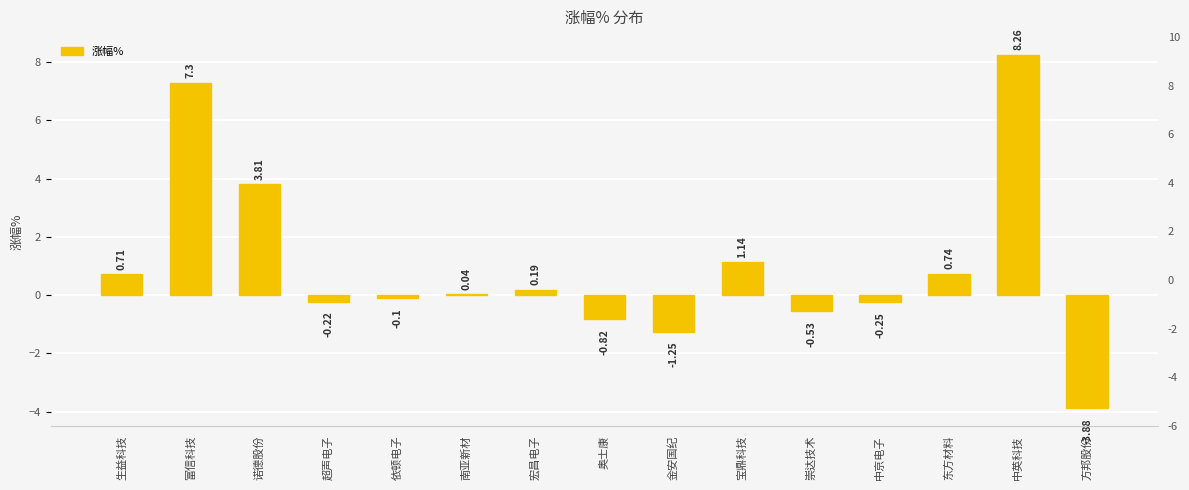

Which category has the highest value across all series?

中英科技